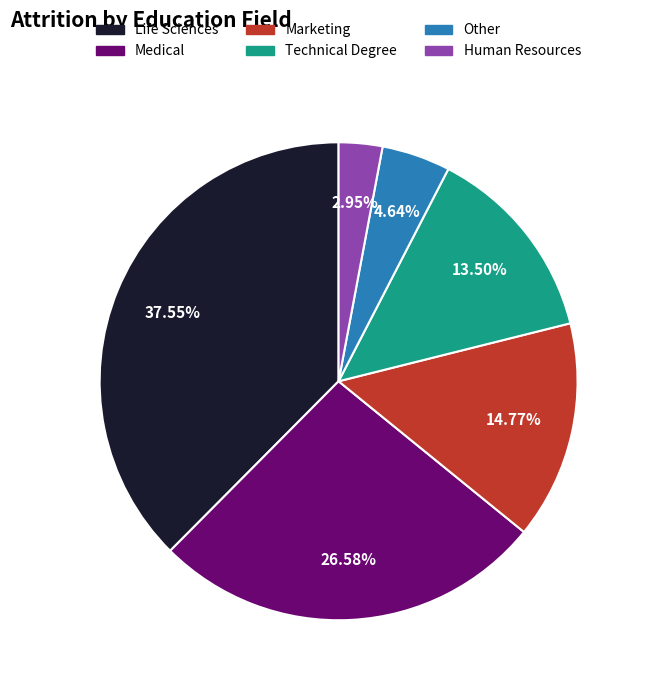

To the nearest percent, what percentage of the pie is Life Sciences?

38%